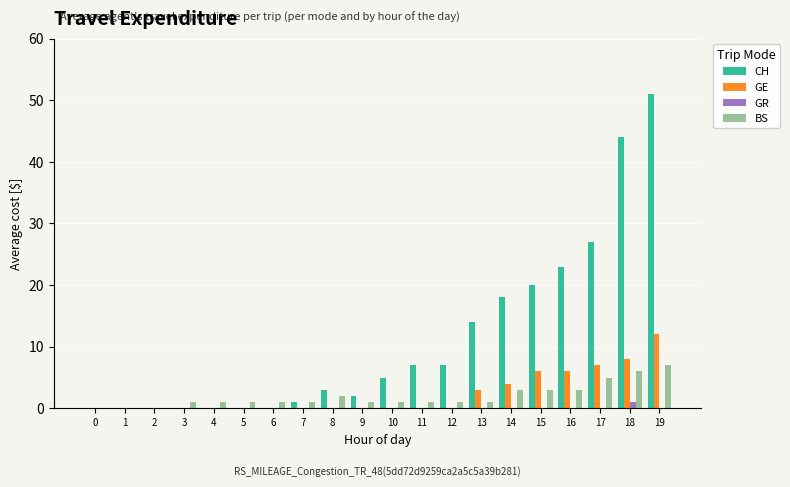

What value does the GE series have at 13, to the nearest 5?

5